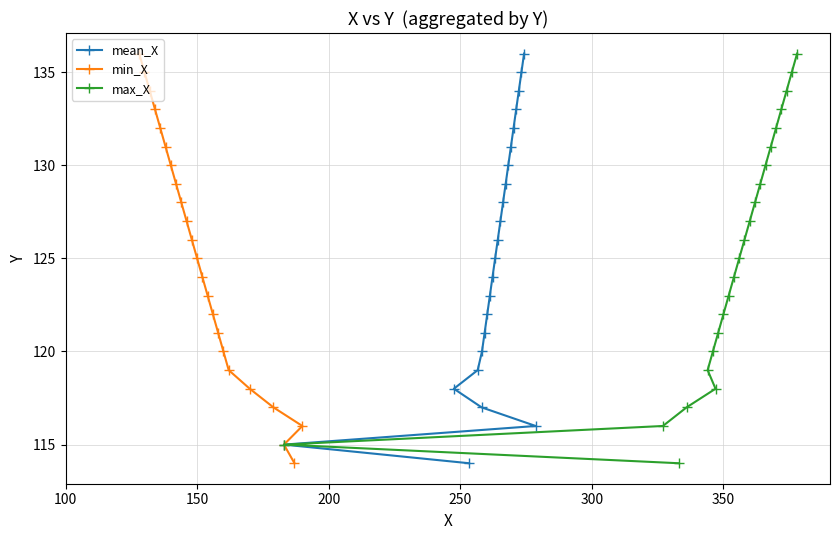

At how many categories does at least one series exceed 117?

19